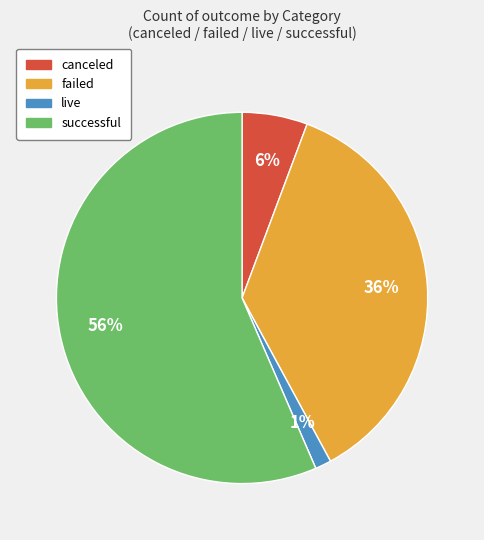

How many segments does this pie chart have?

4